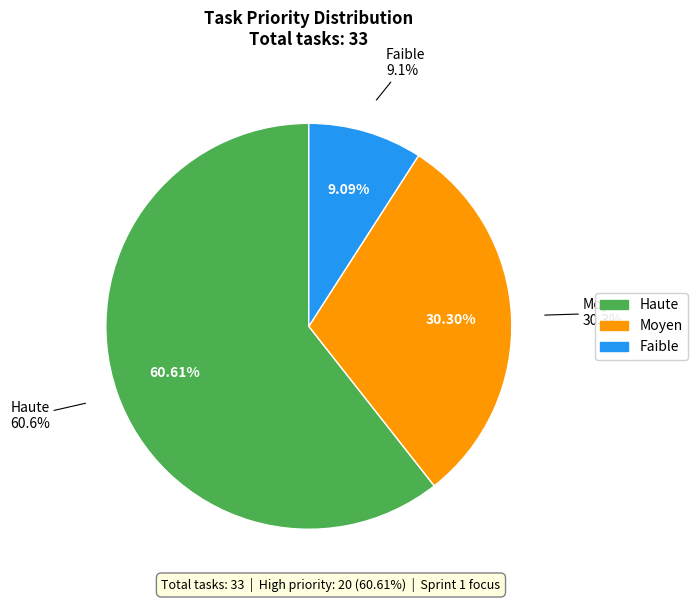

Does Faible represent more than half of the total?

No